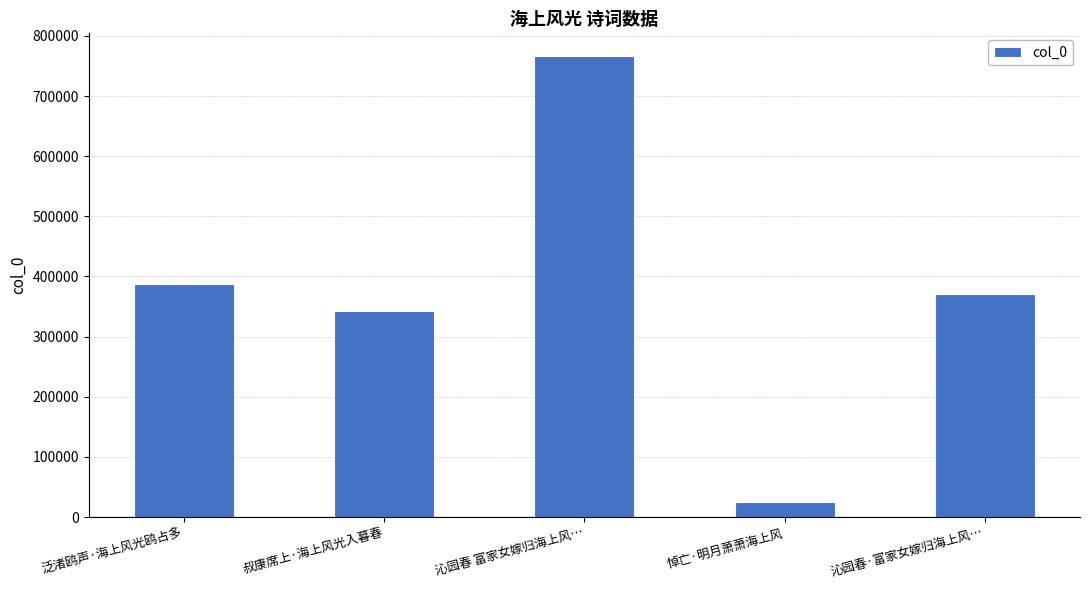

What is the difference between the second highest and second lowest values?

44747